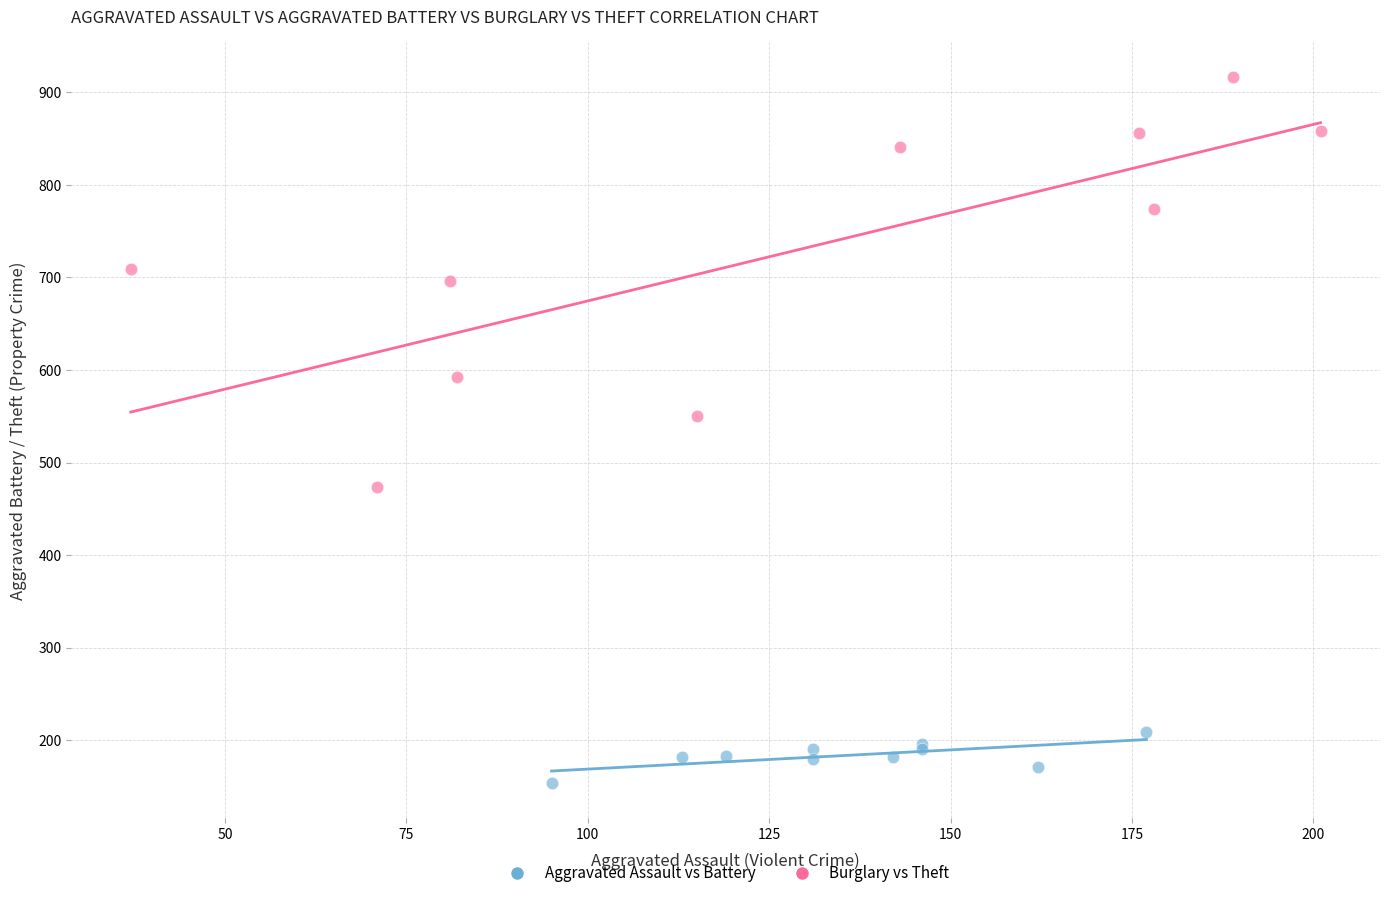

Which series contains the lowest Y value?

Aggravated Assault vs Battery